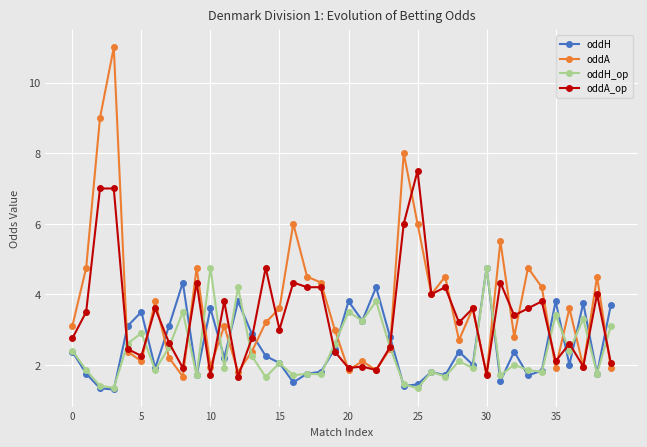

Which series has the largest range (max minus min)?

oddA